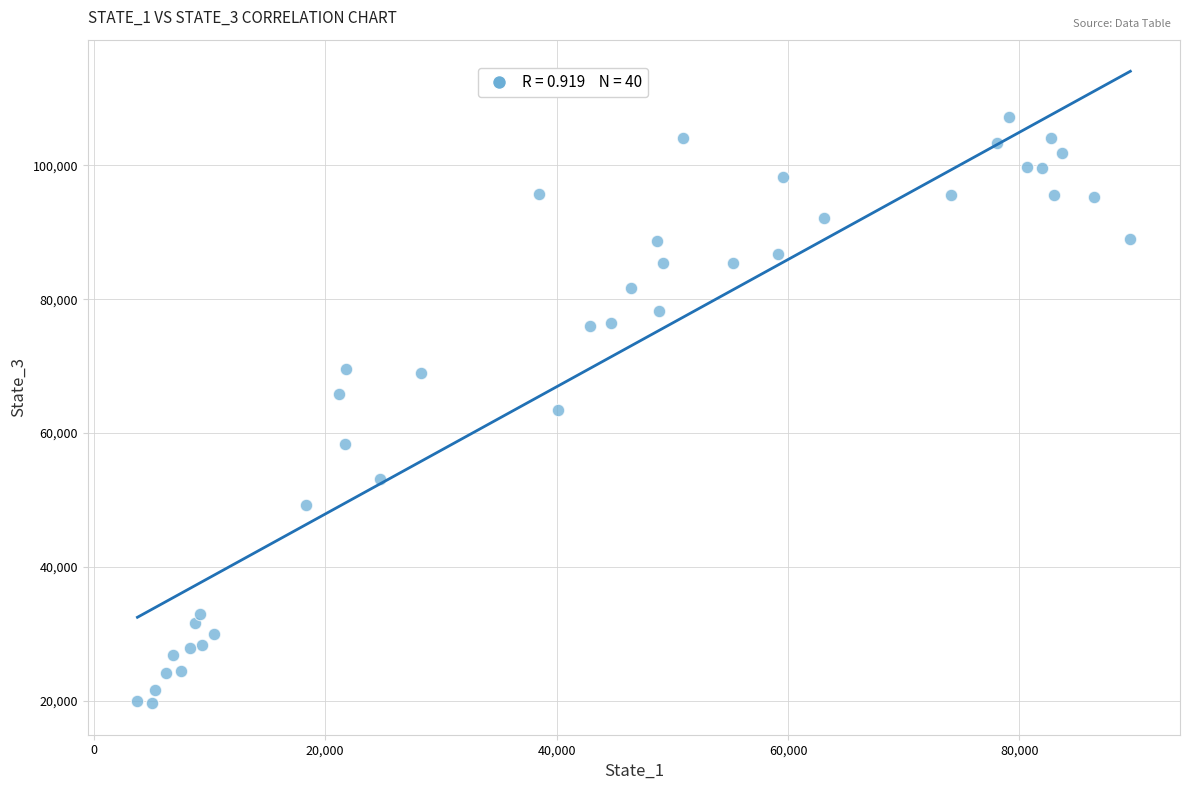

What is the range of Y values (max minus min)?

87487.0